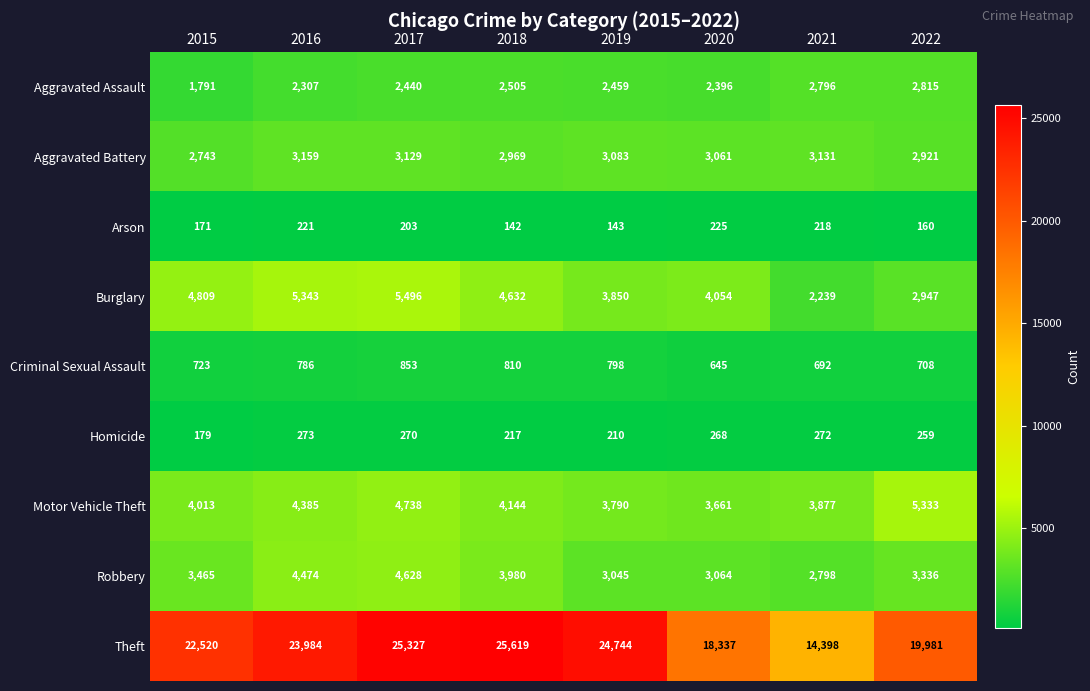

Which series has the largest total across all categories?

Theft